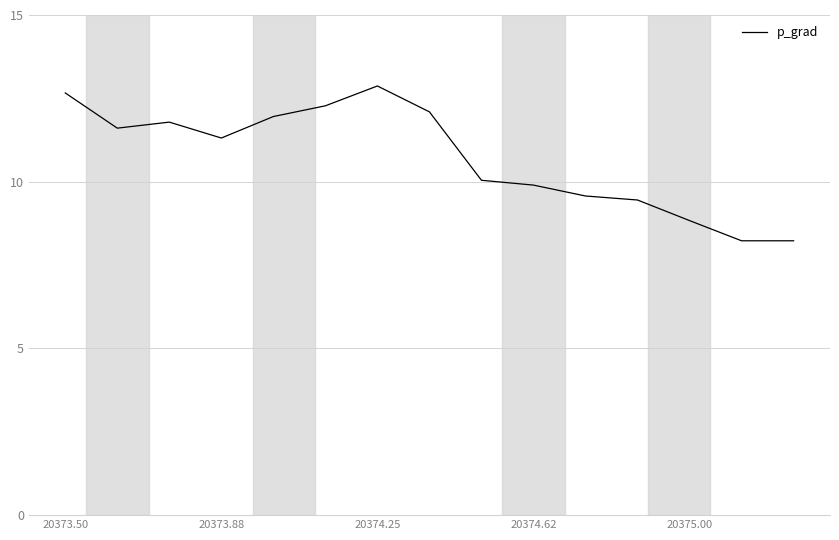

What is the maximum value shown in the chart?

12.9